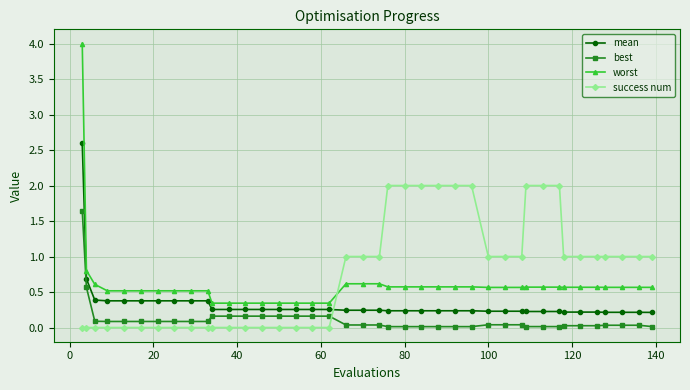

What are all the series names shown in the legend?

mean, best, worst, success num